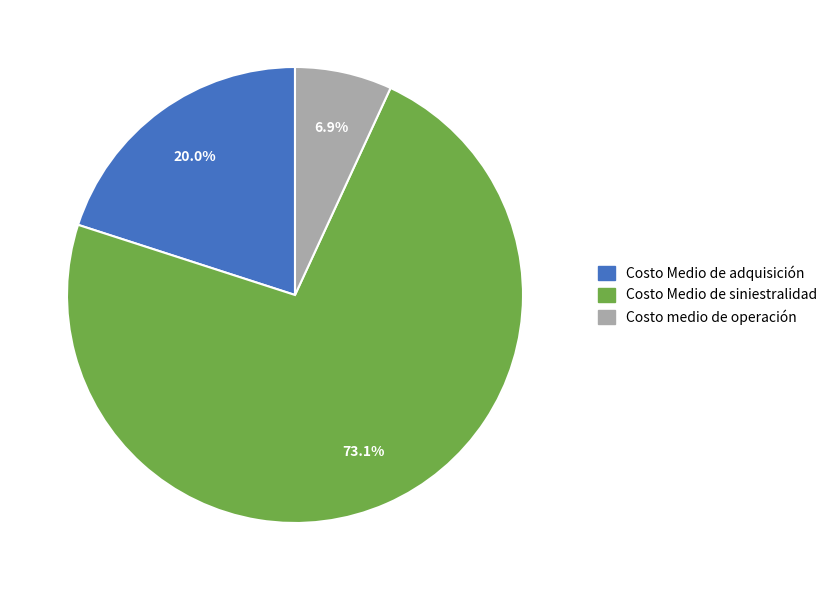

To the nearest percent, what is the difference between the largest and smallest slice percentages?

66%